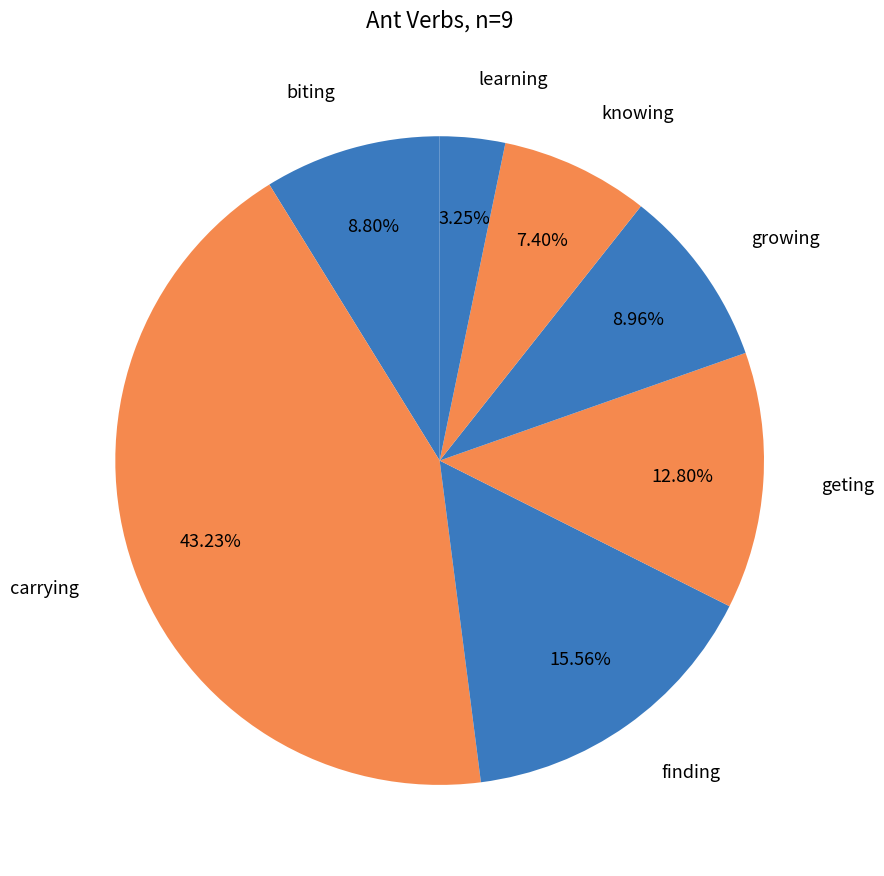

How many slices are in this pie chart?

7